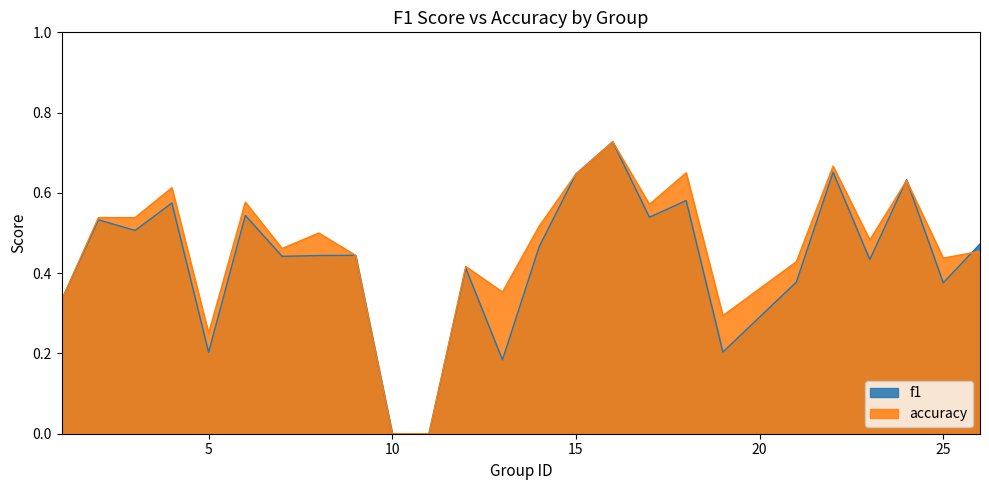

At which category is the sum across all series the highest?

16